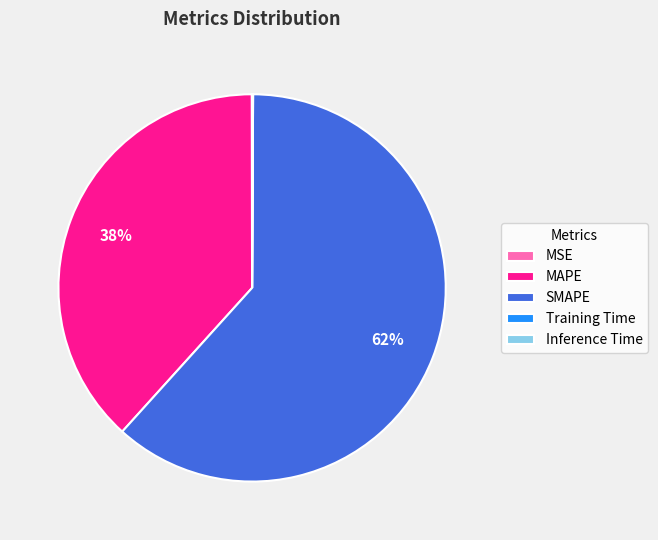

Approximately how many times larger is the value at SMAPE compared to MAPE?

1.6